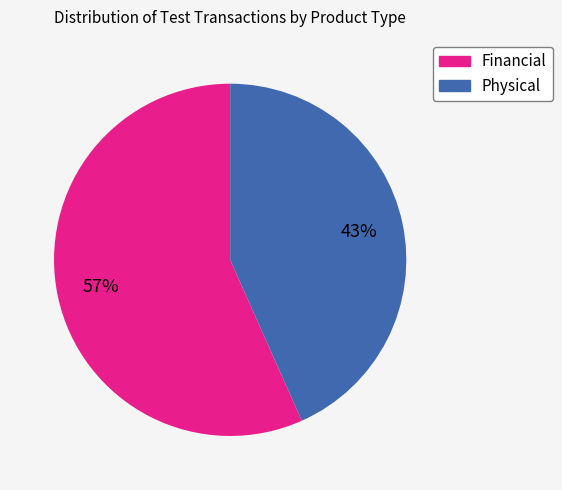

To the nearest percent, what portion does Financial represent?

57%